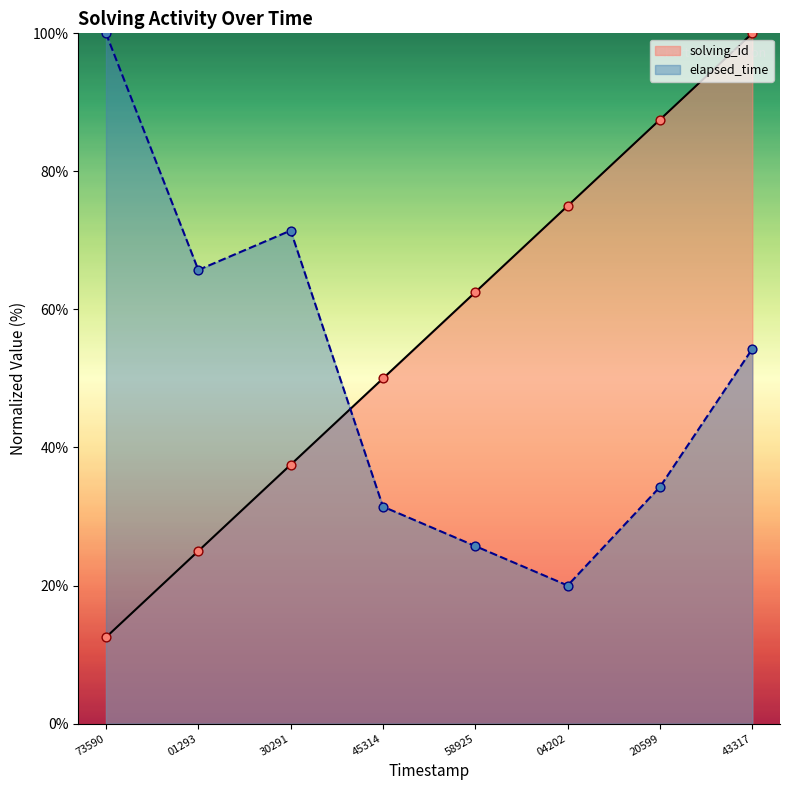

Which series has the largest total across all categories?

solving_id